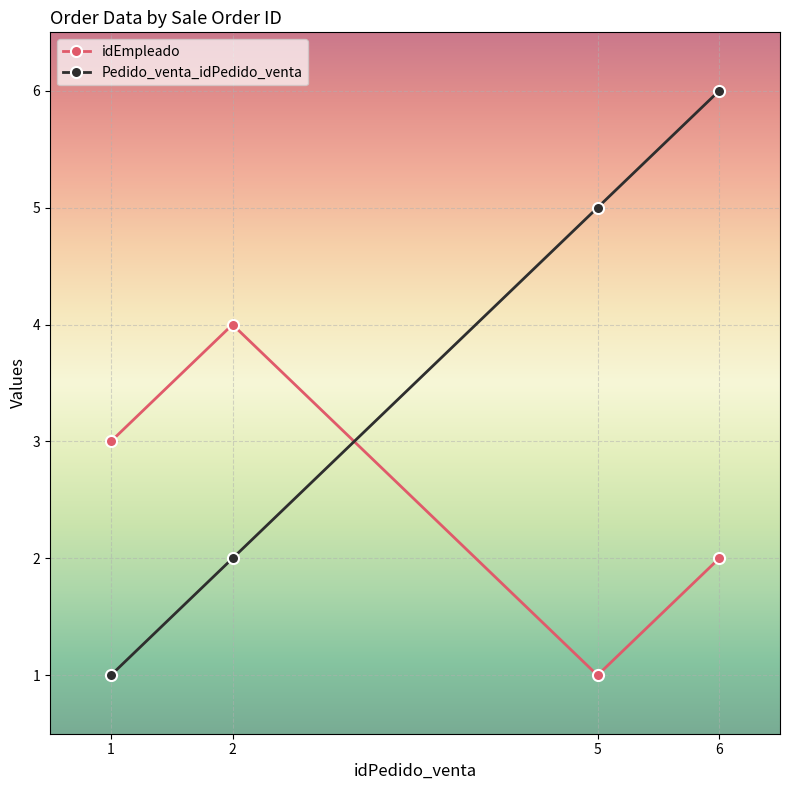

How many lines are shown in the chart?

2